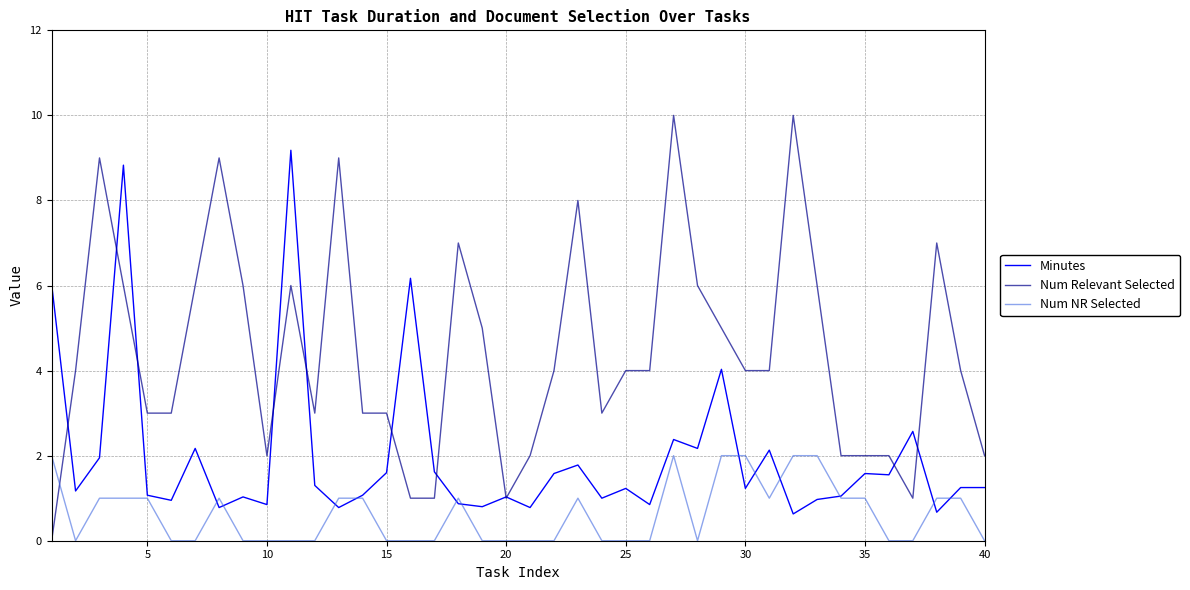

Which series has the largest range (max minus min)?

Num Relevant Selected